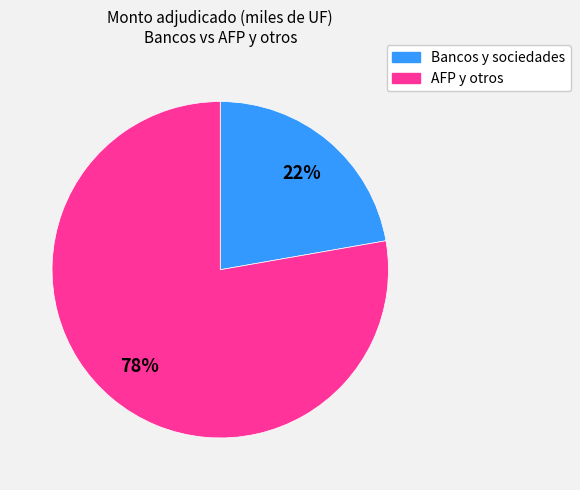

Count the number of slices in the pie.

2